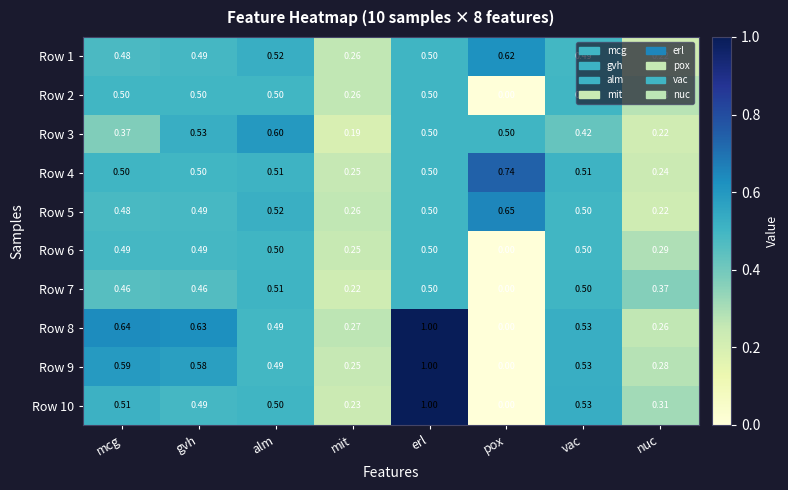

Which category has the lowest value in the Row 6 series?

pox